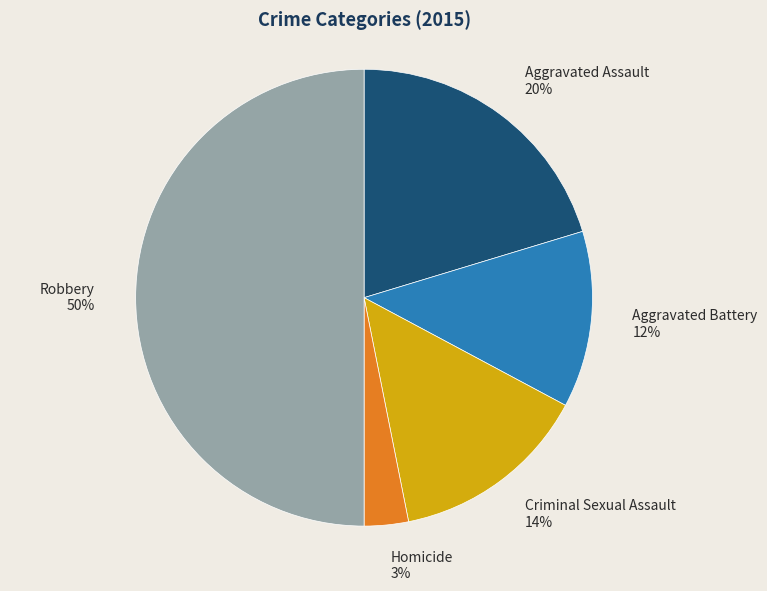

What is the largest slice in the pie chart?

Robbery